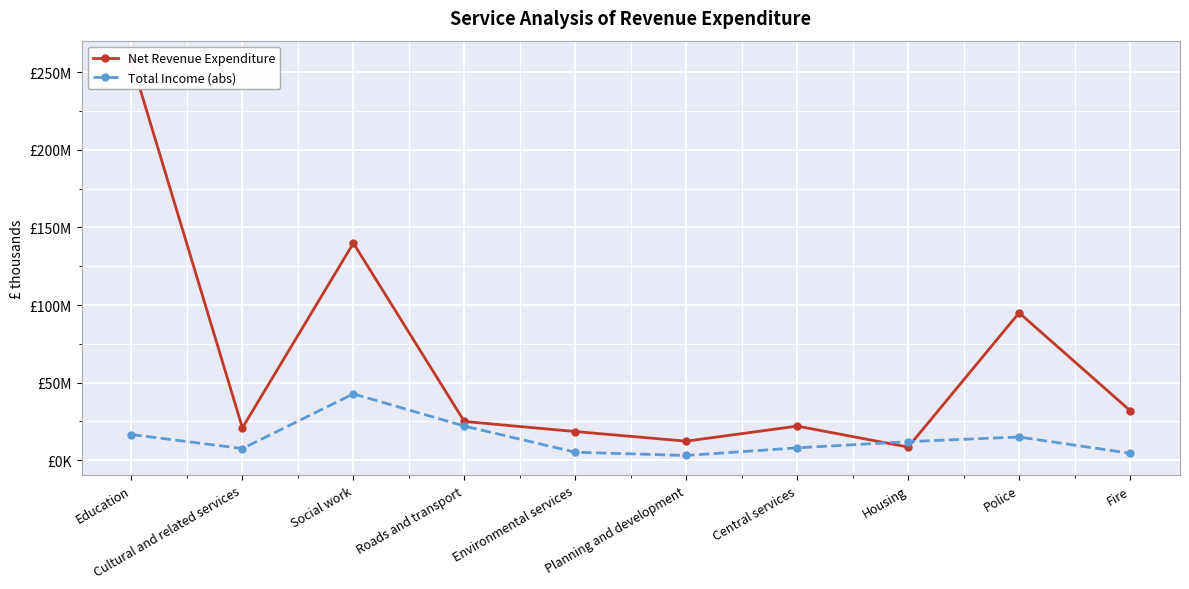

True or false: Total Income (abs) and Net Revenue Expenditure cross at least once.

True